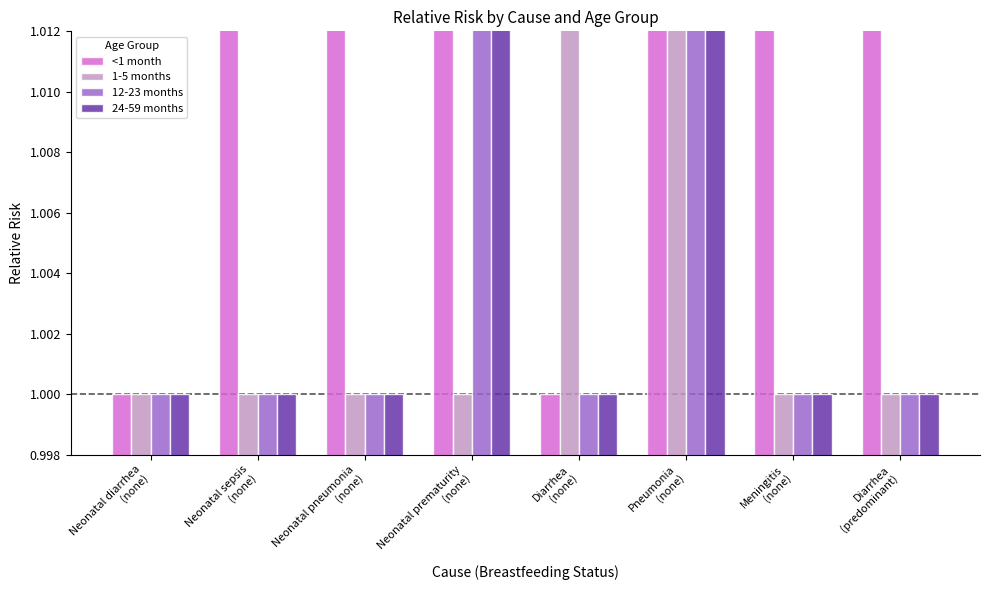

True or false: 1-5 months has a value of 1.4 at Diarrhea
(none).

False